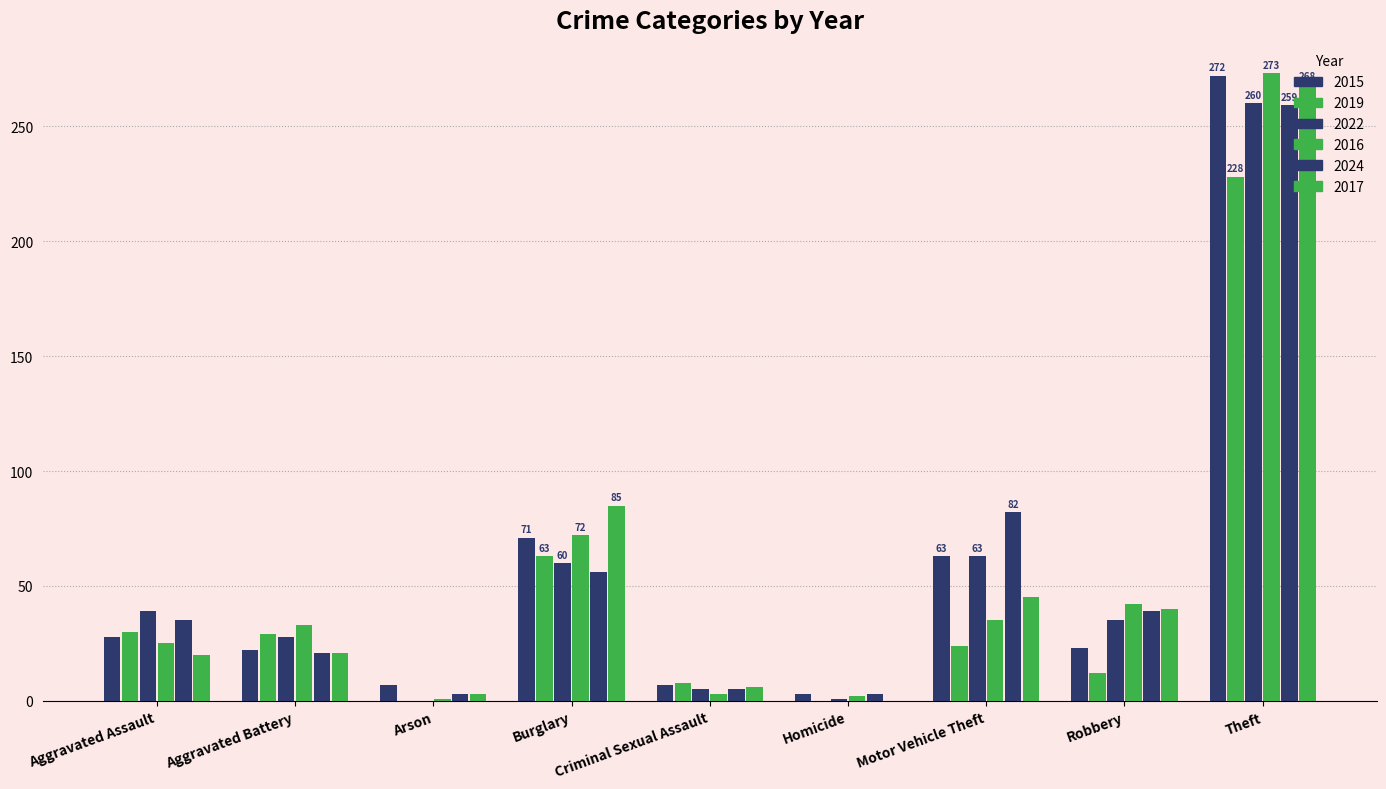

How many positive values does the 2017 series have?

8